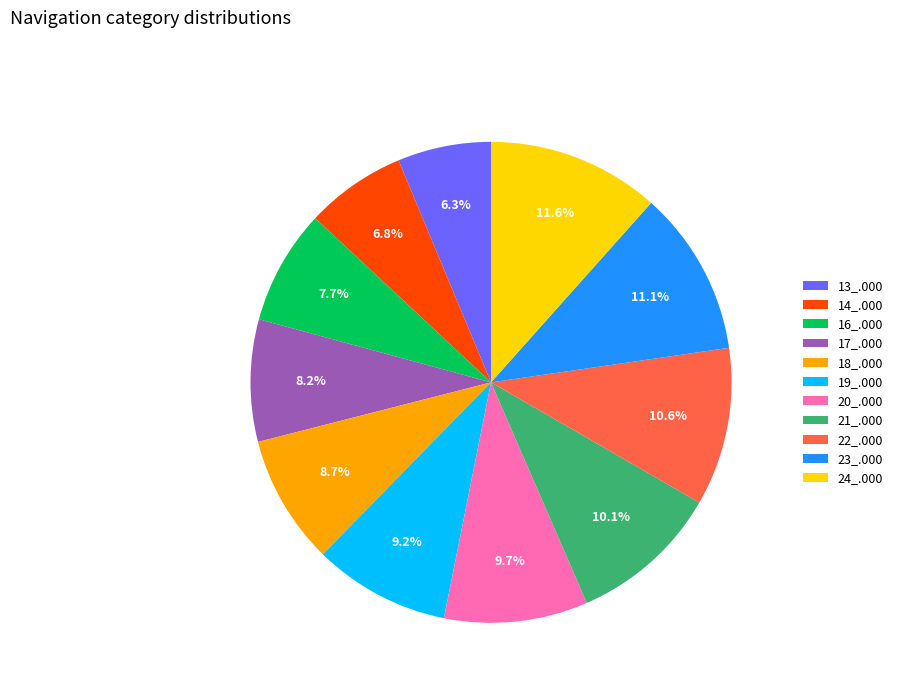

What percentage do 20_.000 and 18_.000 together represent?

18.4%